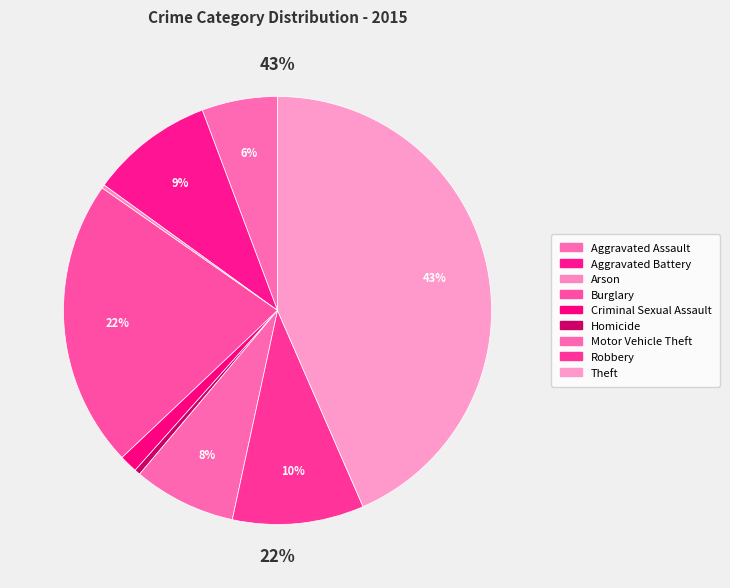

How many slices are in this pie chart?

9